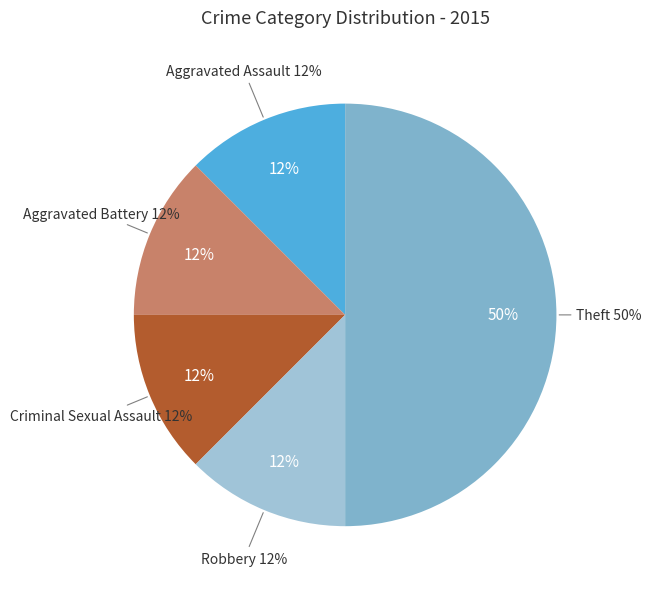

How many segments does this pie chart have?

5